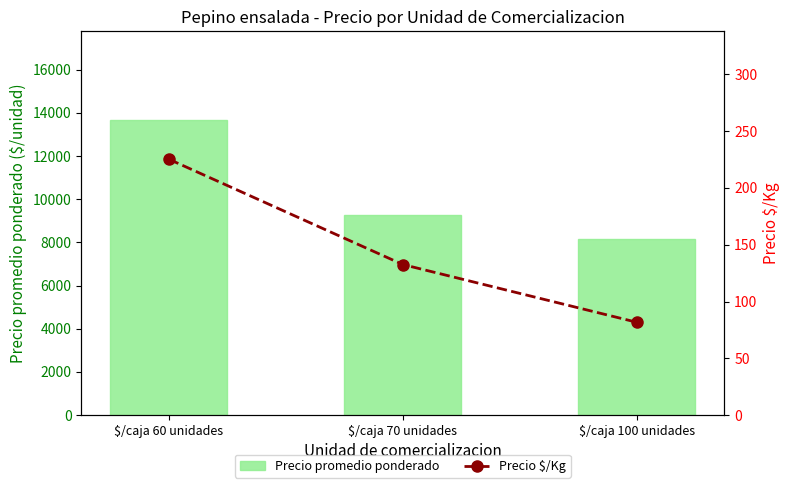

Is it true that Precio $/Kg equals 235.9 at $/caja 70 unidades?

False